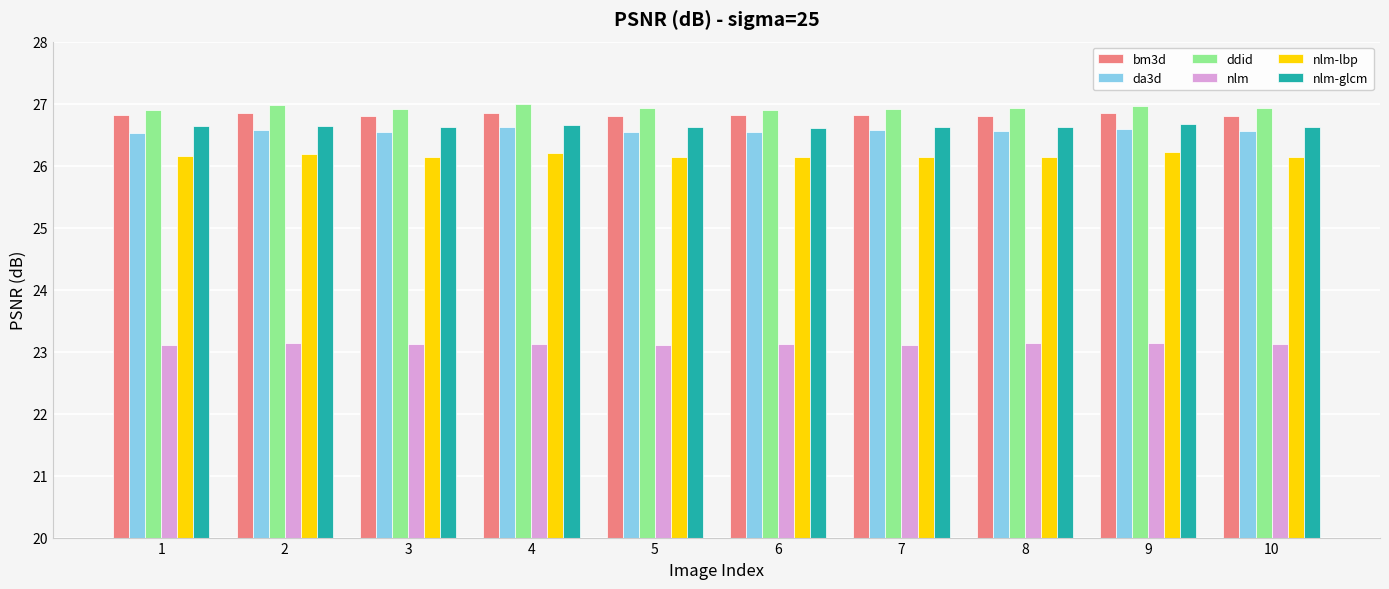

What is the value of the nlm bar at the 7th from the left?

23.1